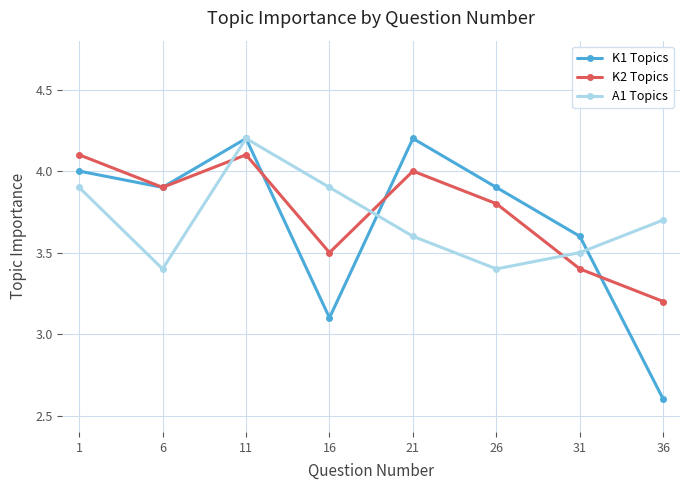

What is the difference between the maximum and second lowest values in the K1 Topics series?

1.1